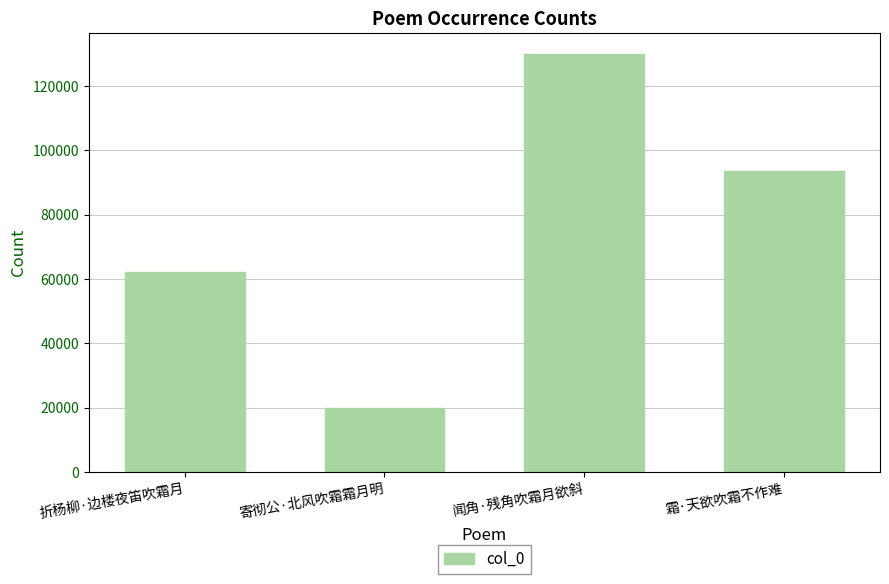

List the labels in order of value, largest first.

闻角·残角吹霜月欲斜, 霜·天欲吹霜不作难, 折杨柳·边楼夜笛吹霜月, 寄彻公·北风吹霜霜月明